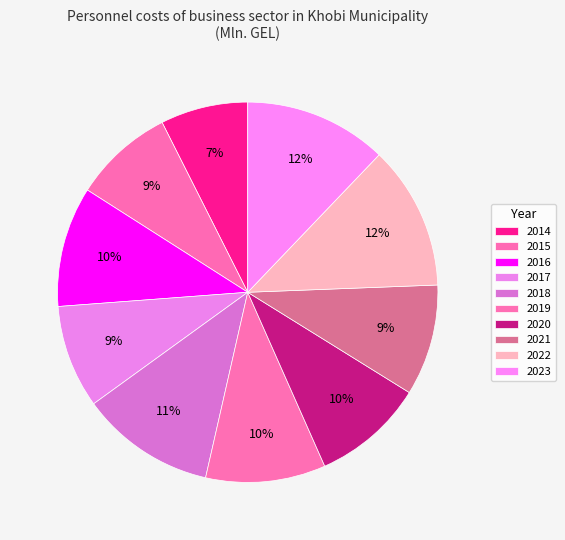

Which slice is the largest?

2022